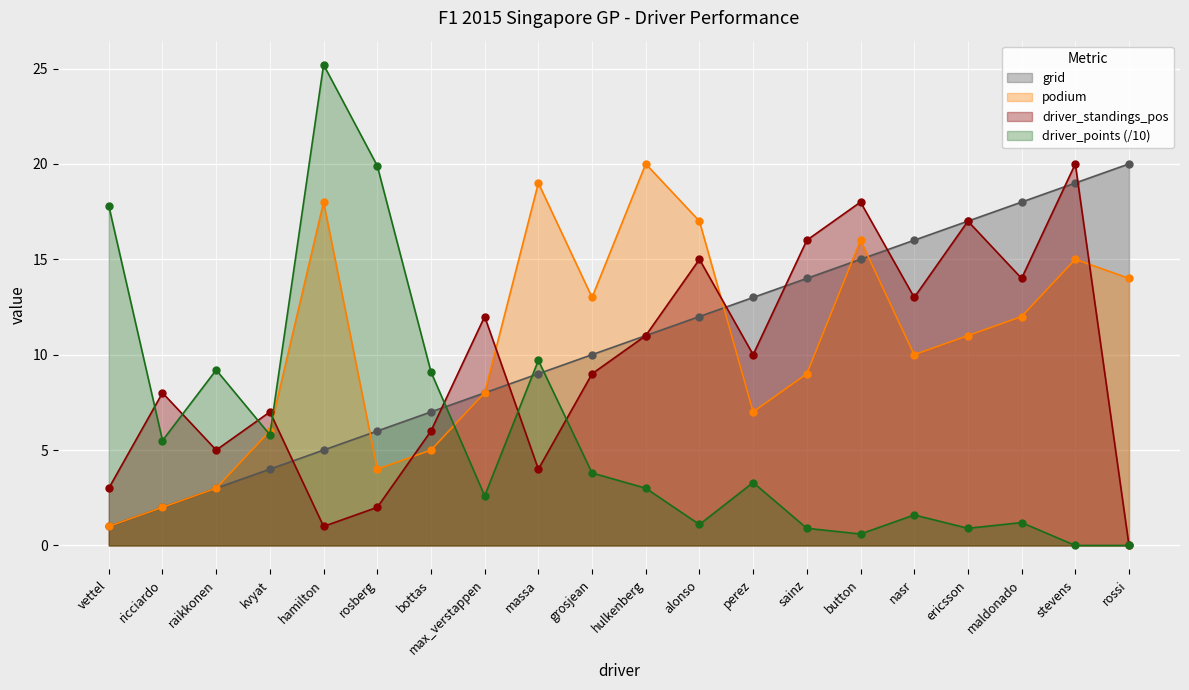

What position from the right is button?

6